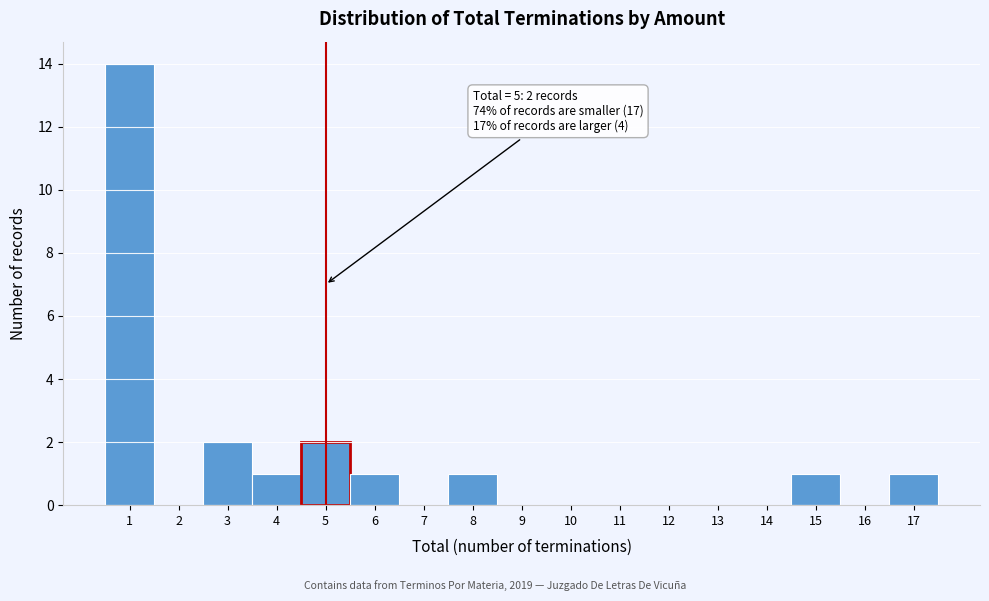

Over which range of the x-axis is the bar tallest?

0.5 to 1.5